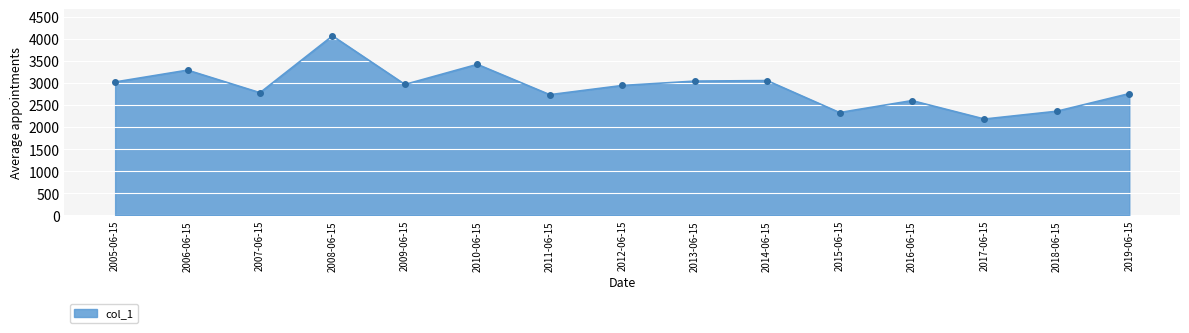

Read the value at 2007-06-15.

2777.6